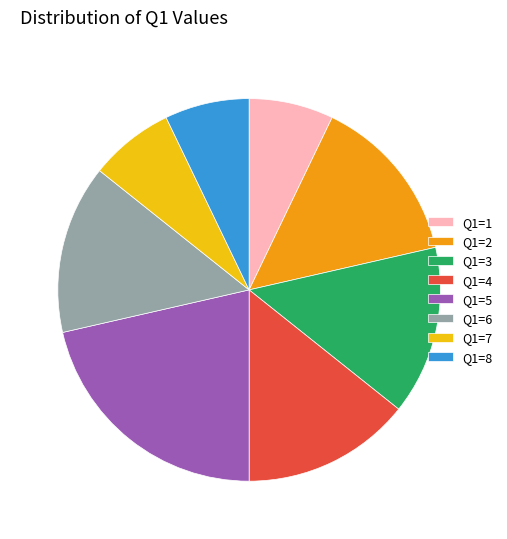

True or false: Q1=6 accounts for 14% of the total.

True